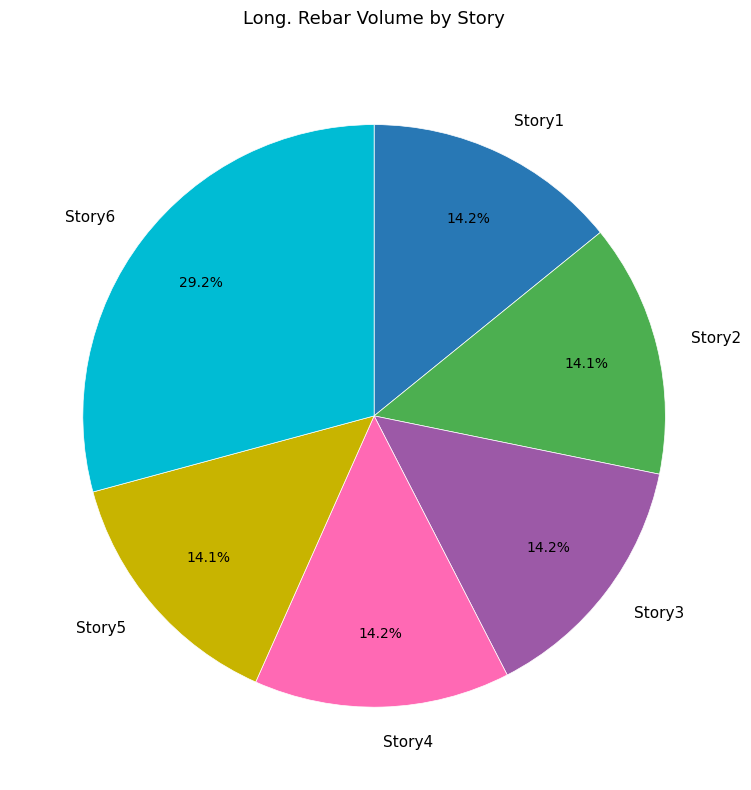

What percentage is the Story6 slice, to the nearest percent?

29%